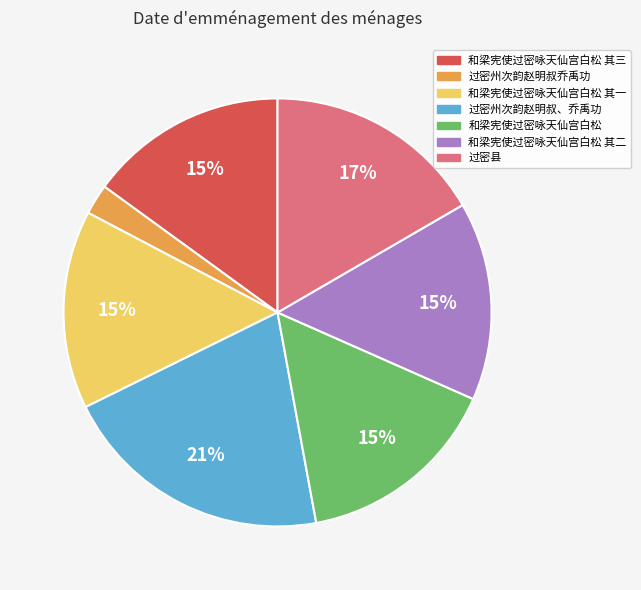

To the nearest percent, what is the difference between the 过密州次韵赵明叔、乔禹功 and 和梁宪使过密咏天仙宫白松 其一 slice percentages?

6%